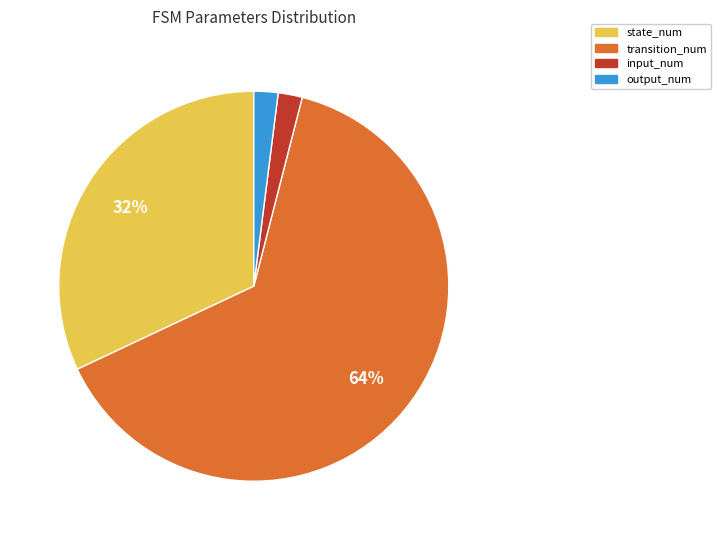

Does transition_num account for over 50% of the chart?

Yes